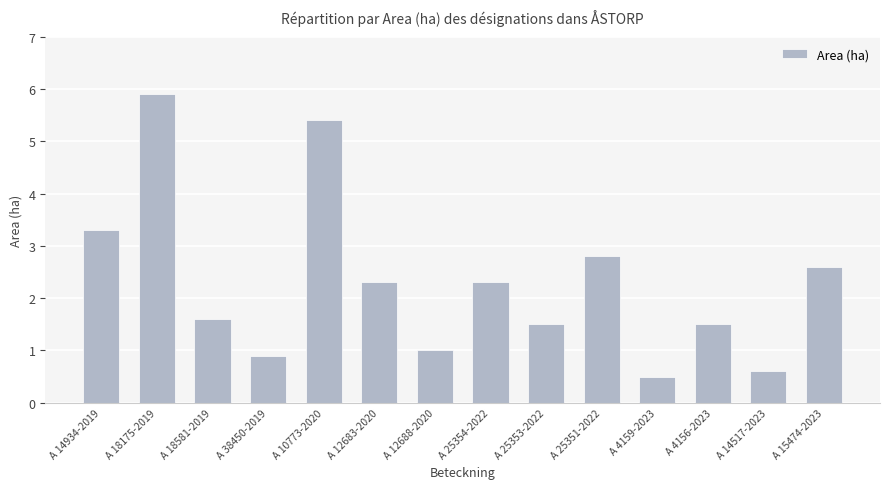

Which label corresponds to the smallest value in the chart?

A 4159-2023